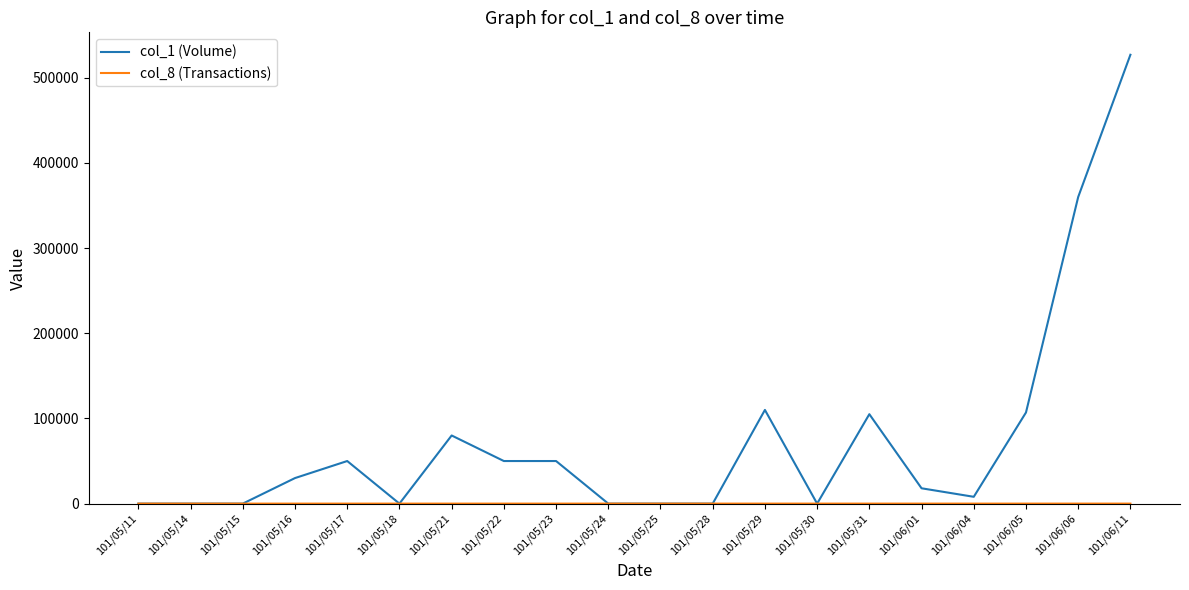

Which series has the widest spread of values?

col_1 (Volume)